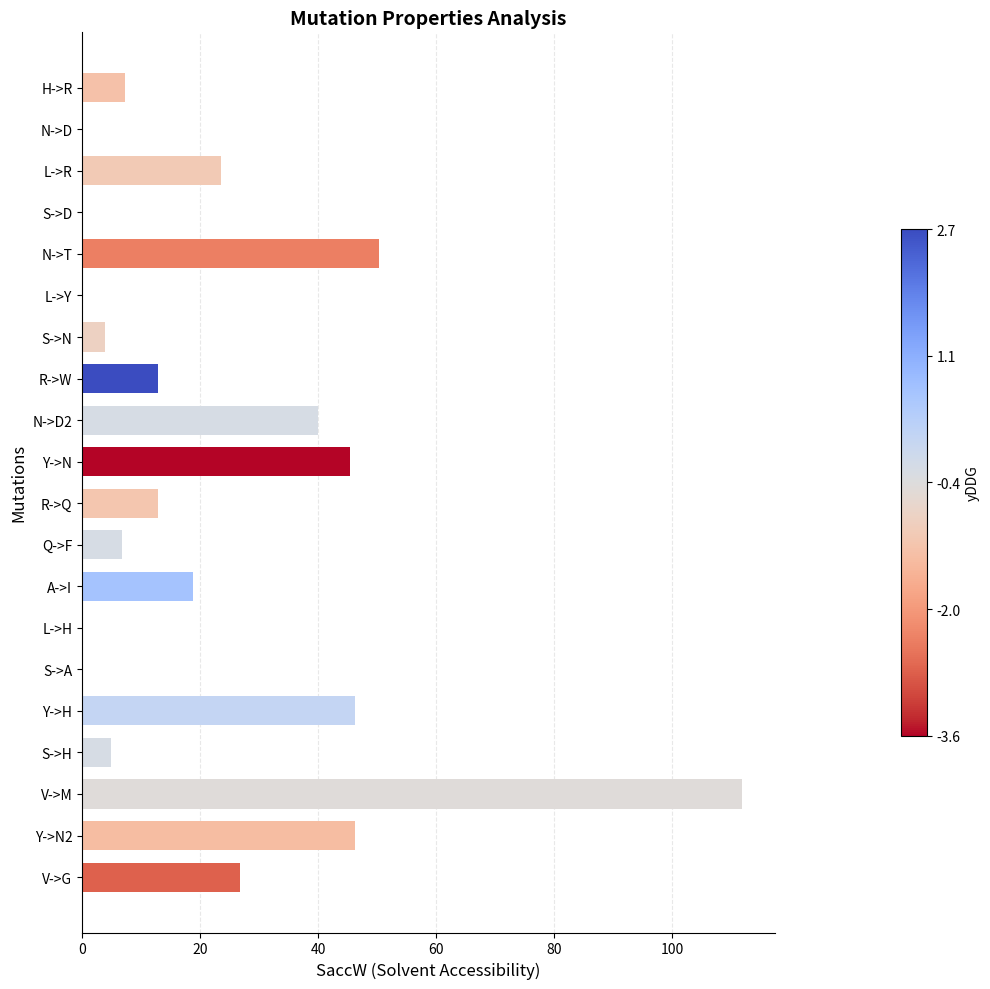

How many distinct data groups are displayed?

1